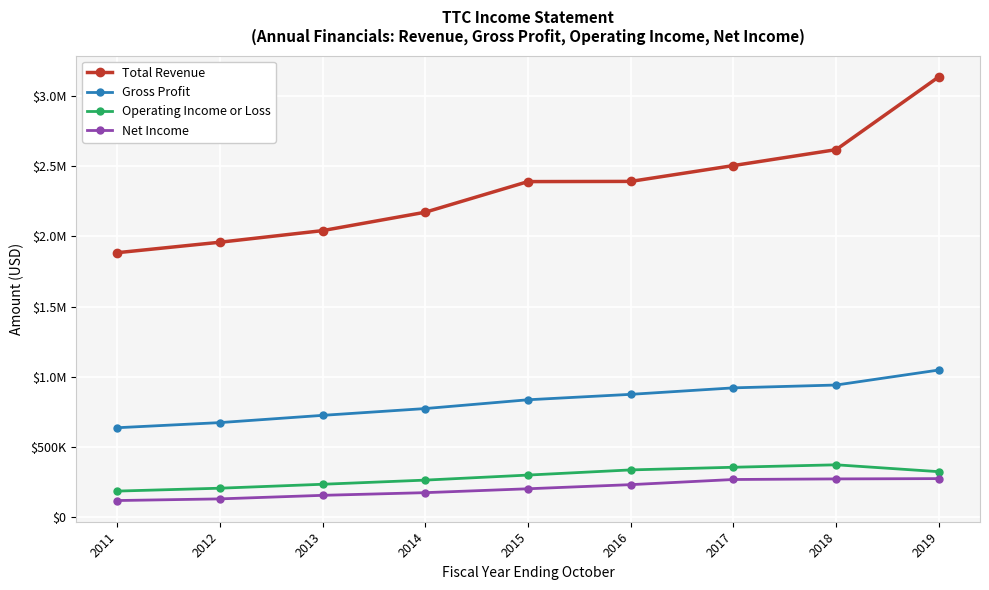

What is the total value across all series at 2019?

4783500